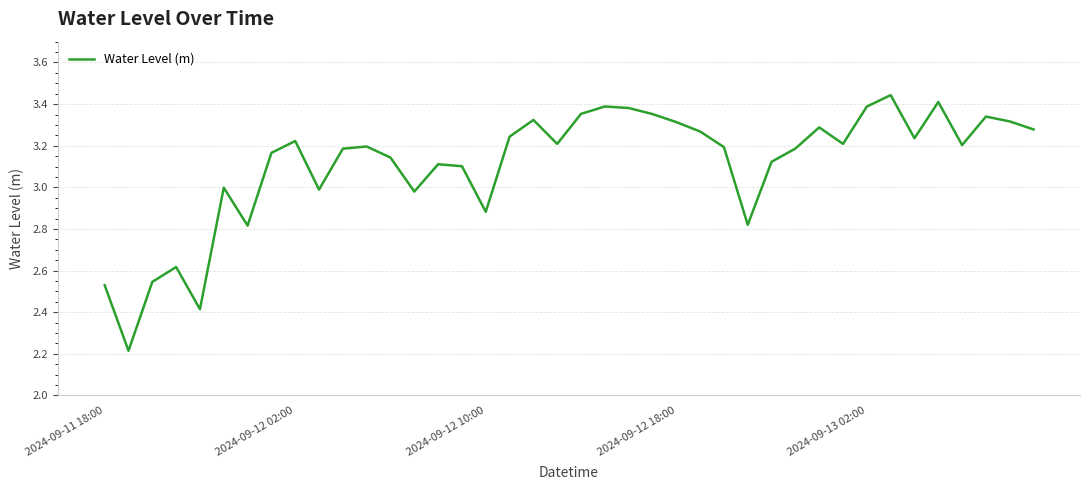

What is the average value?

3.1